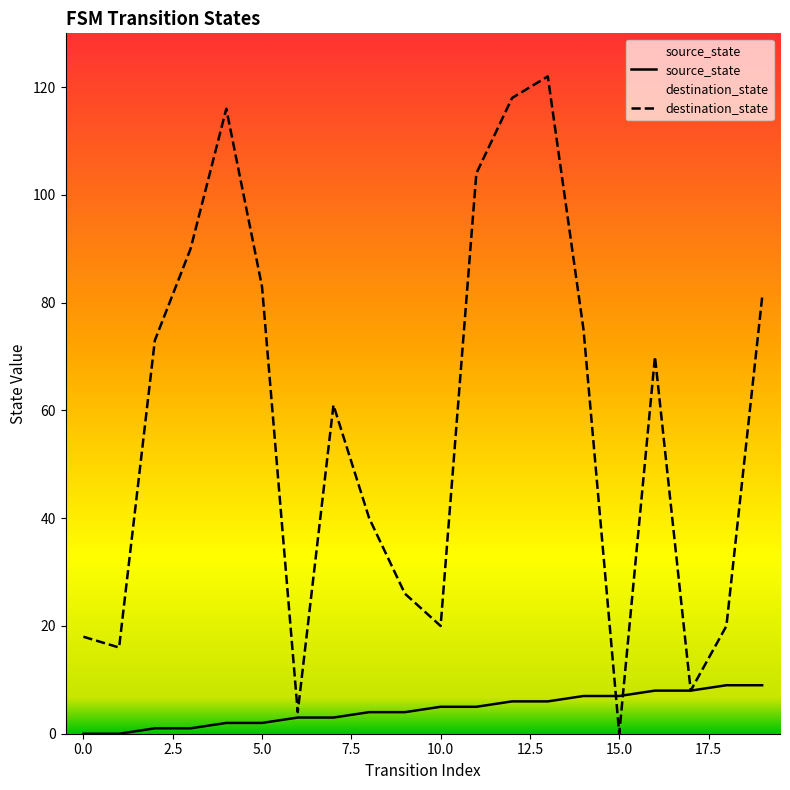

In destination_state, how many points are lower than both neighbors (excluding endpoints)?

5